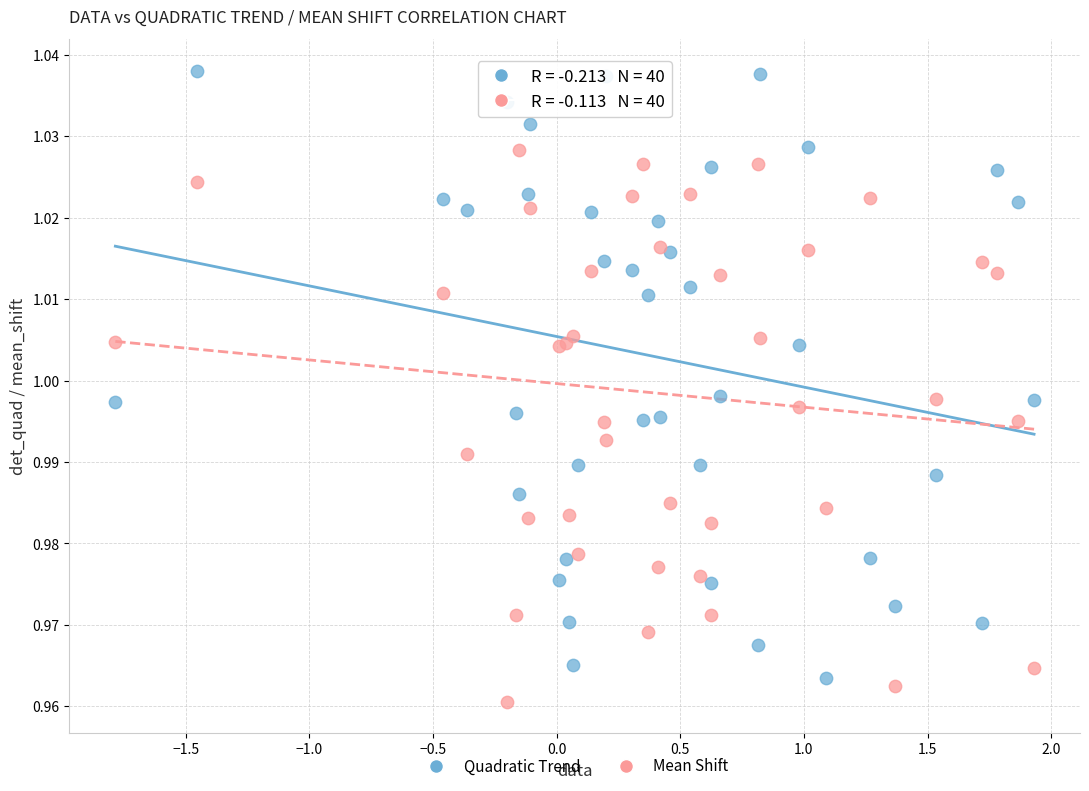

What is the X range (max minus min) for the scatter plot?

3.7